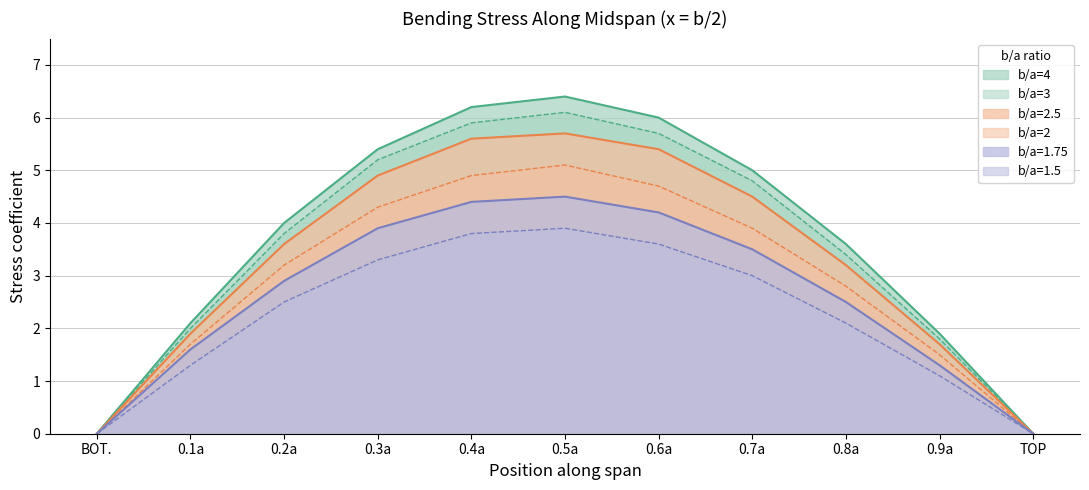

At which category does the chart reach its minimum across all series?

BOT.